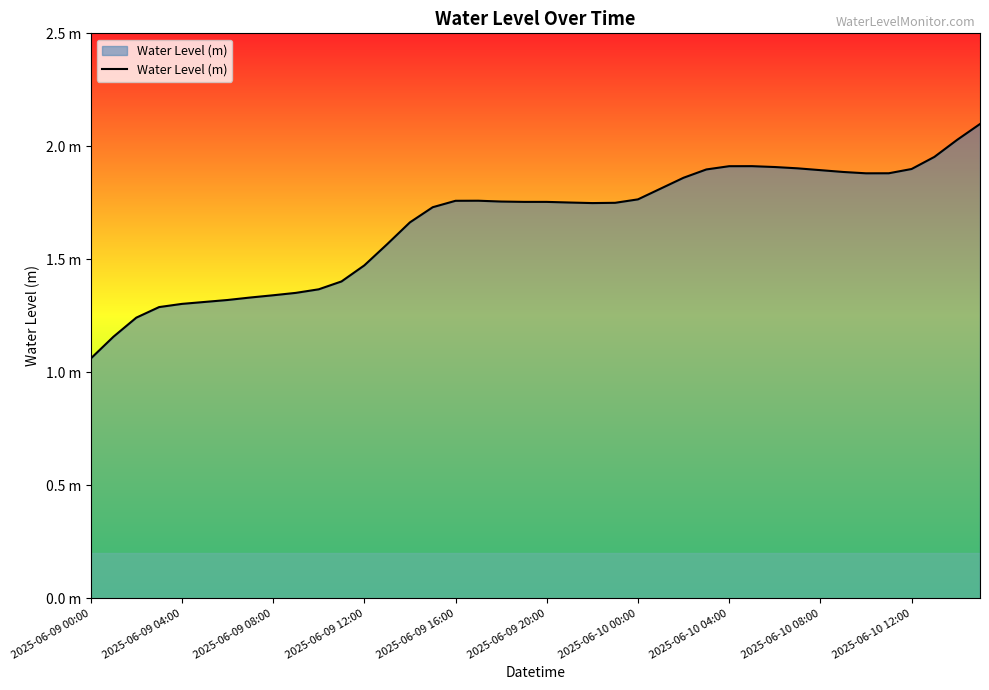

What is the value of the 8th point from the left?

1.3